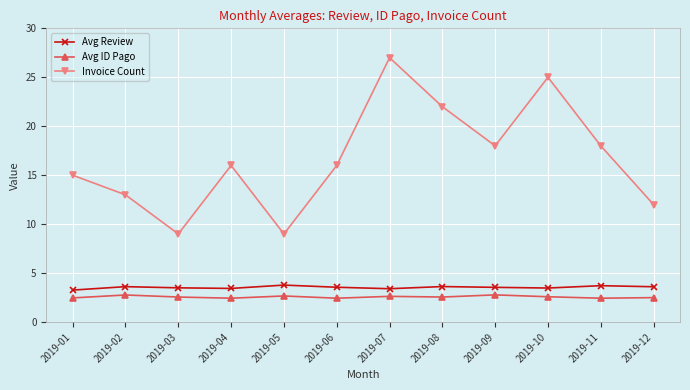

What is the sum of the Avg Review values at 2019-04 and 2019-09?

7.0